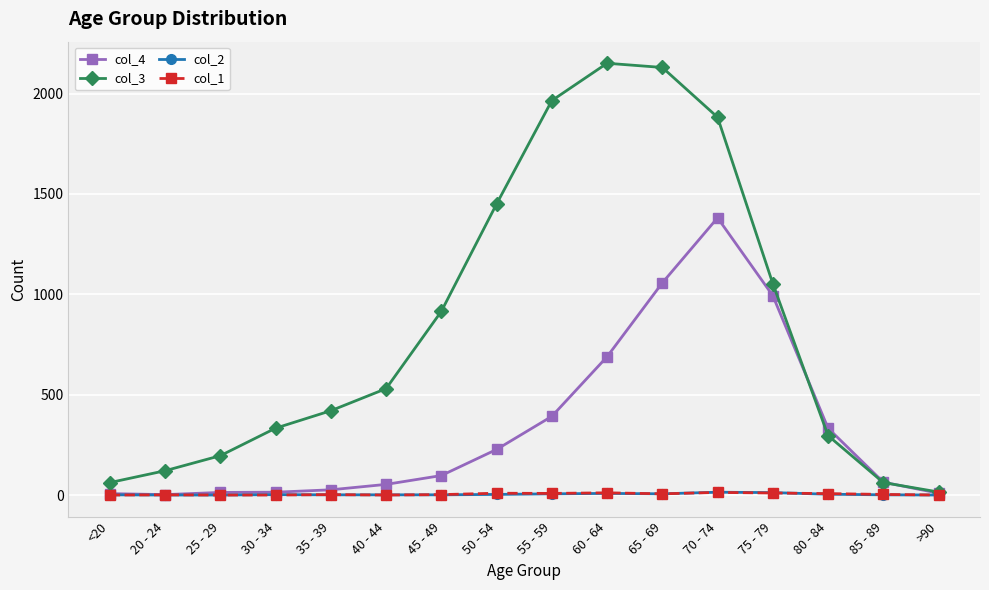

At how many categories does at least one series exceed 809?

7